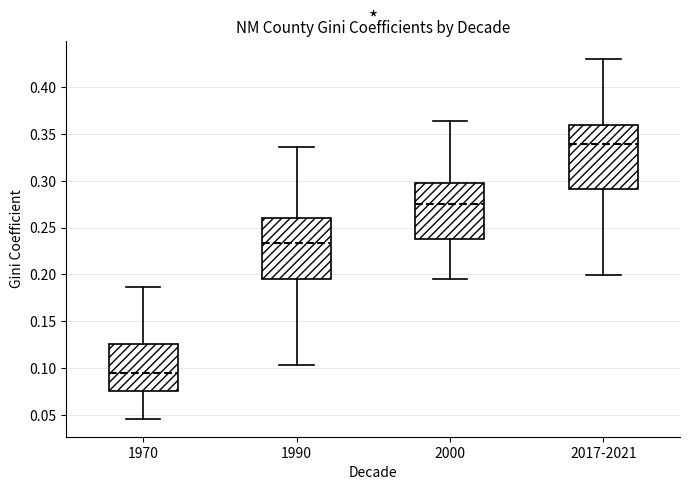

Reading left to right, transcribe this box plot: for each box, give where its median line is, the range the box spans, and where its two whiskers end, as read against the y-axis. The values are not printed on the chart, so give them approximately, as read against the axis.

1970: median 0.095, box 0.075 to 0.125, whiskers 0.045 to 0.185
1990: median 0.235, box 0.195 to 0.260, whiskers 0.105 to 0.335
2000: median 0.275, box 0.240 to 0.300, whiskers 0.195 to 0.365
2017-2021: median 0.340, box 0.290 to 0.360, whiskers 0.200 to 0.430